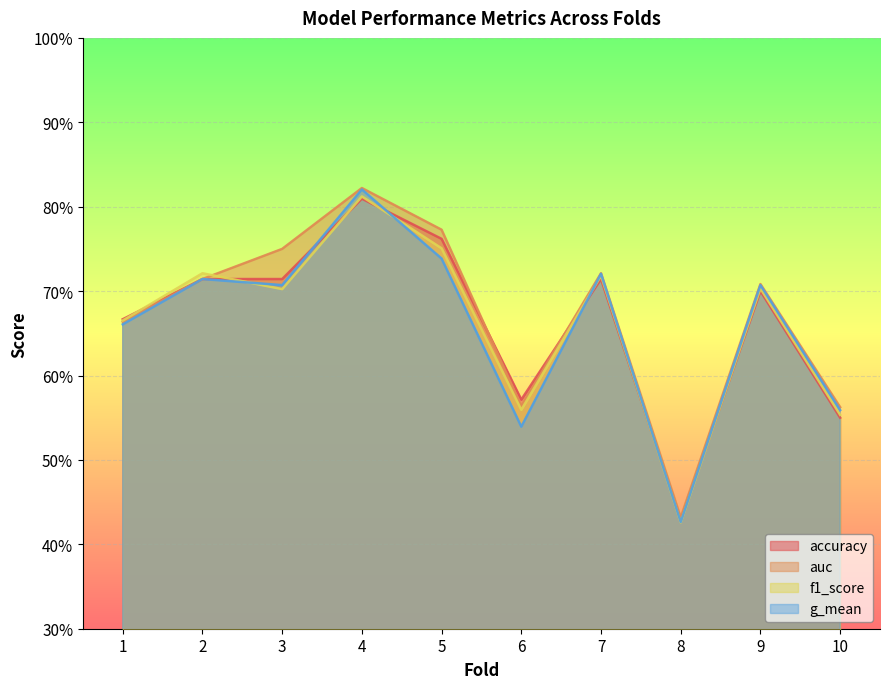

What is the value of the f1_score point at the 3rd from the left?

0.7